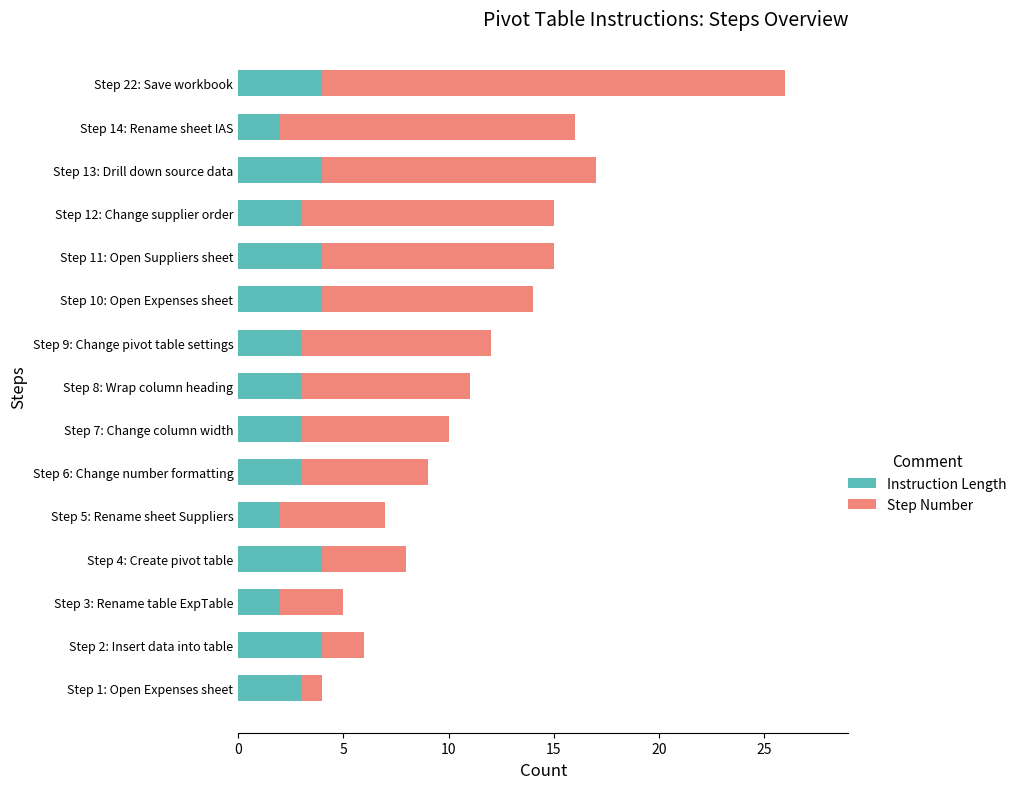

At which category is the sum across all series the highest?

Step 22: Save workbook